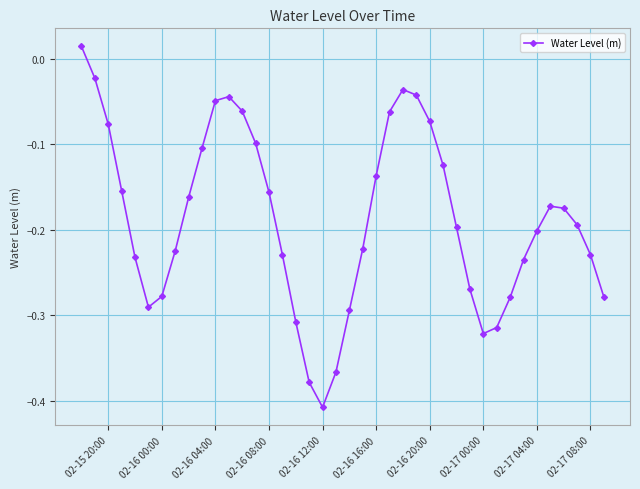

How many points are lower than both their immediate neighbors (excluding endpoints)?

3